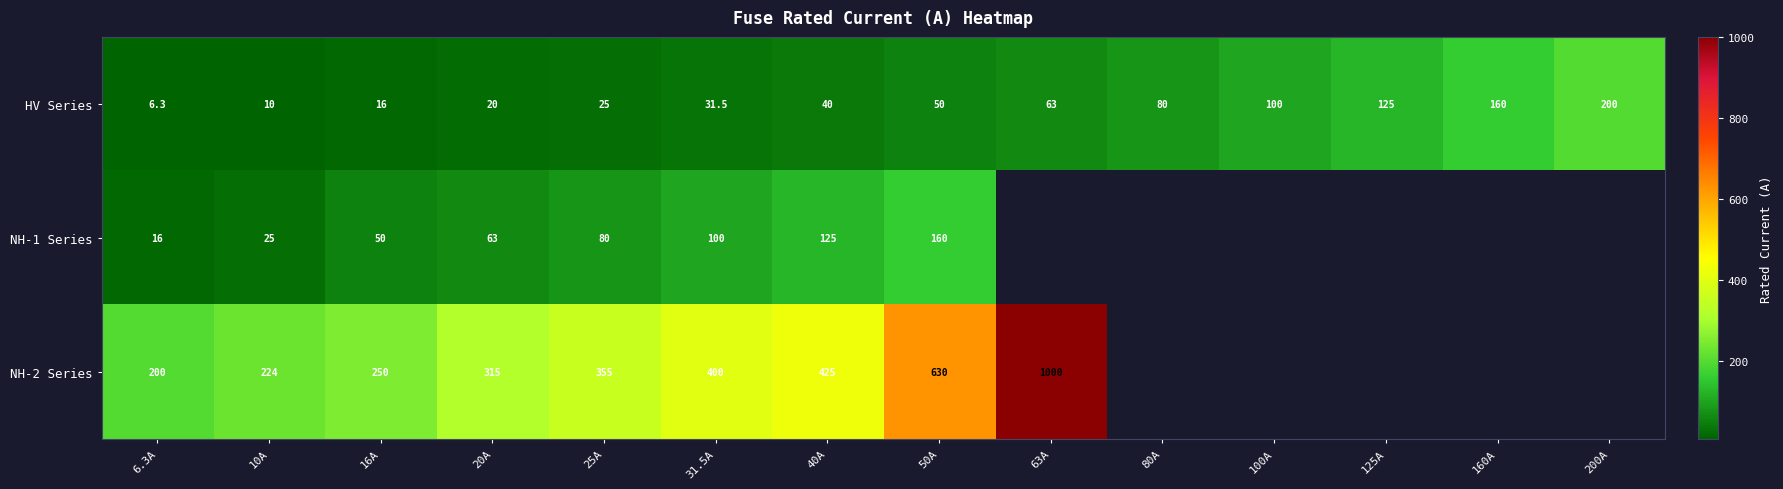

What is the difference between the highest and lowest values at 16A?

234.0